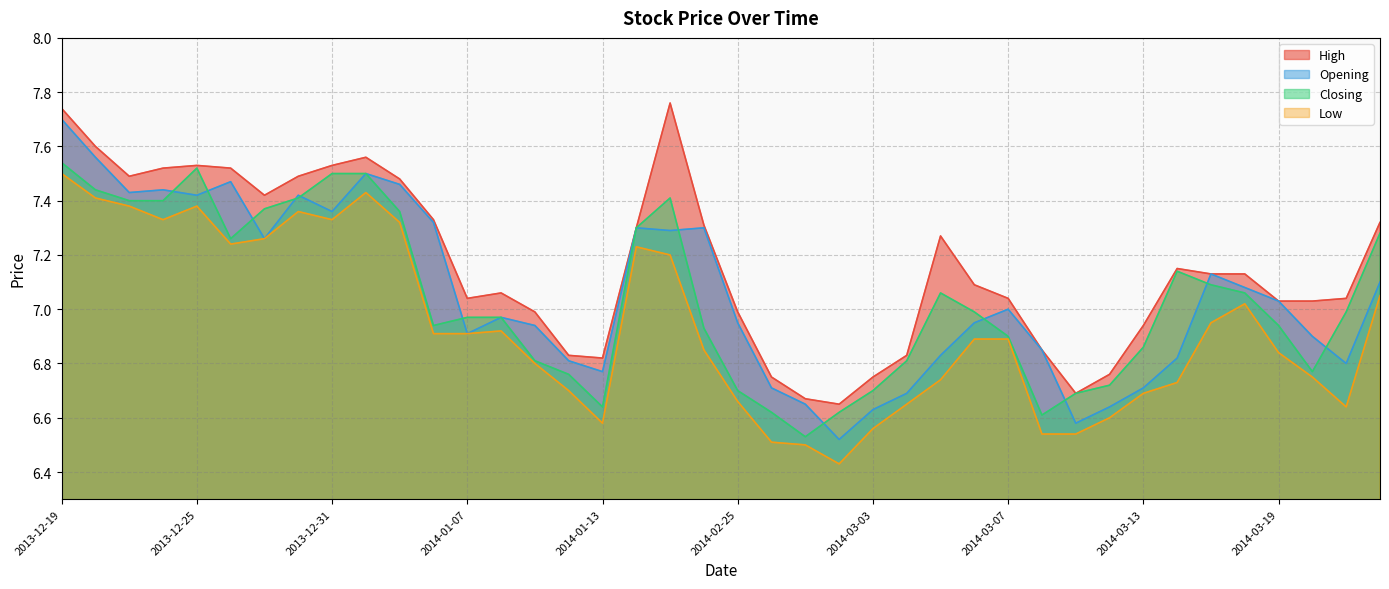

Does the chart have visible grid lines?

Yes